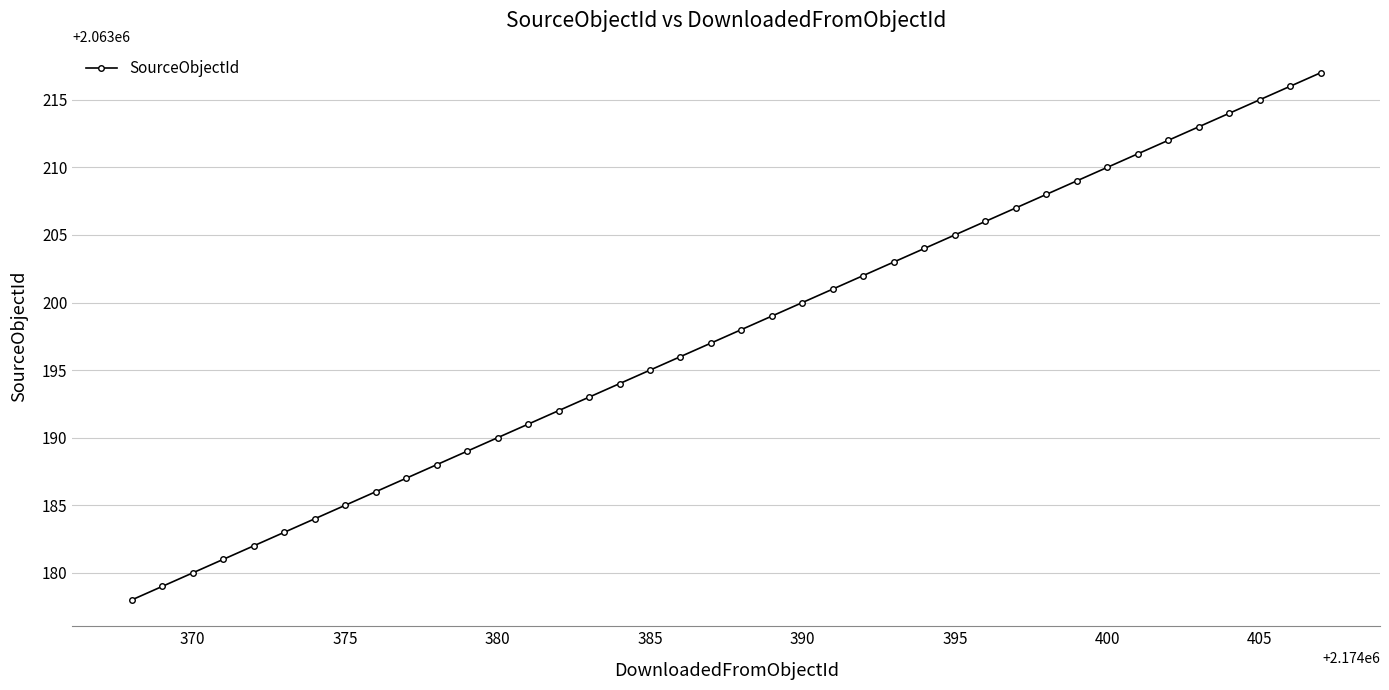

What is the sum of all values?

82527900